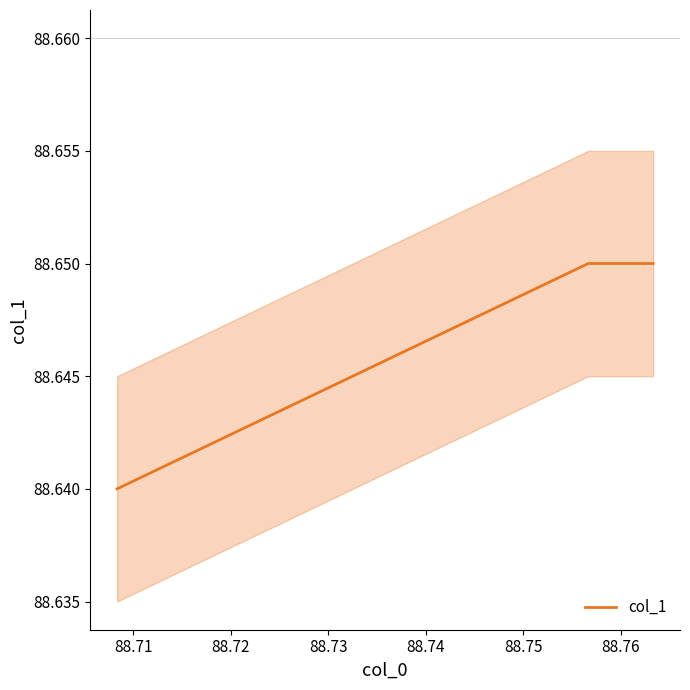

What is the value of the 2nd point from the left?

88.7